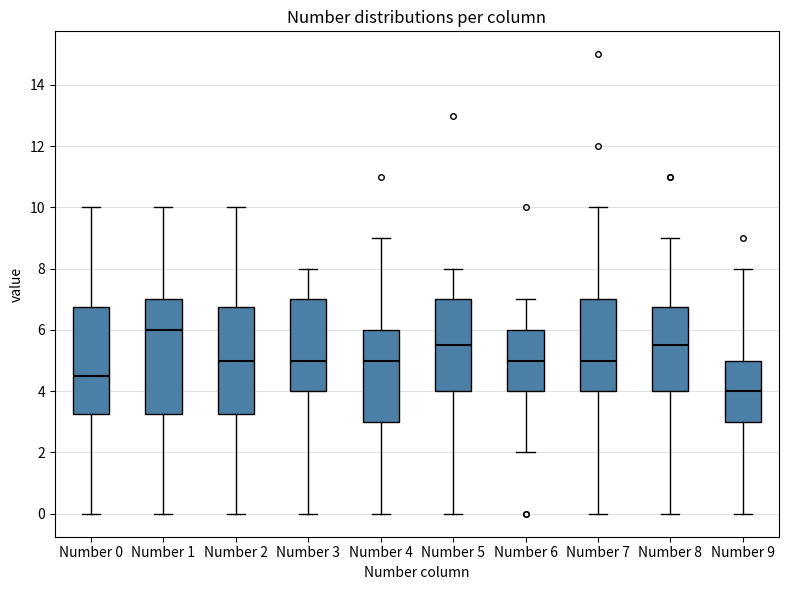

Where does the median line of the box for Number 5 sit on the y-axis? The values are not printed on the chart, so give them approximately, as read against the axis.

5.6